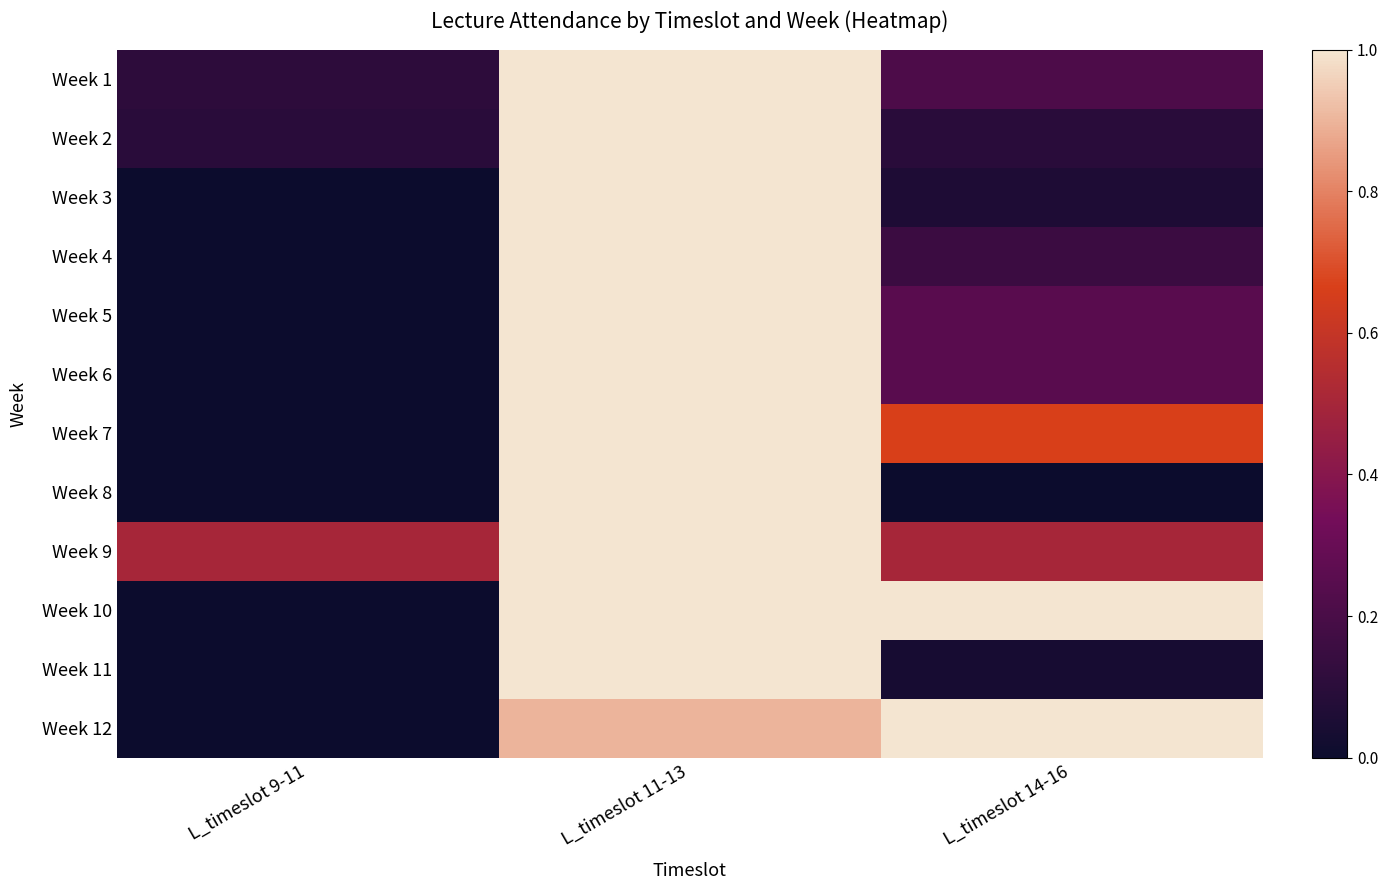

At L_timeslot 9-11, list the series in order from smallest to largest.

Week 3, Week 4, Week 5, Week 6, Week 7, Week 8, Week 10, Week 11, Week 12, Week 2, Week 1, Week 9